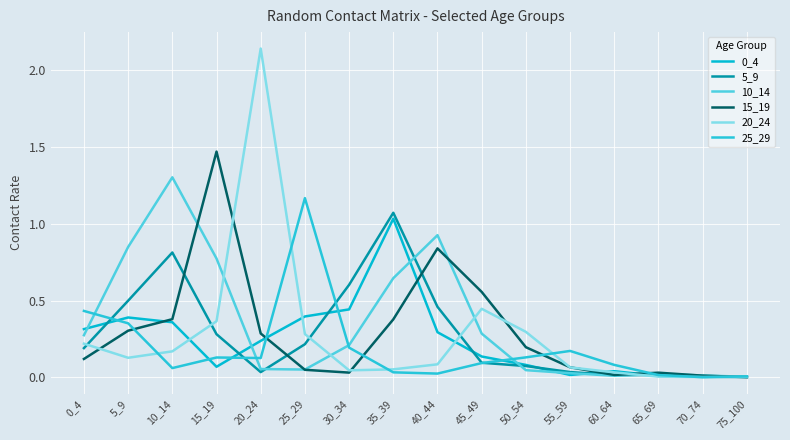

What is the total value across all series at 50_54?

0.8